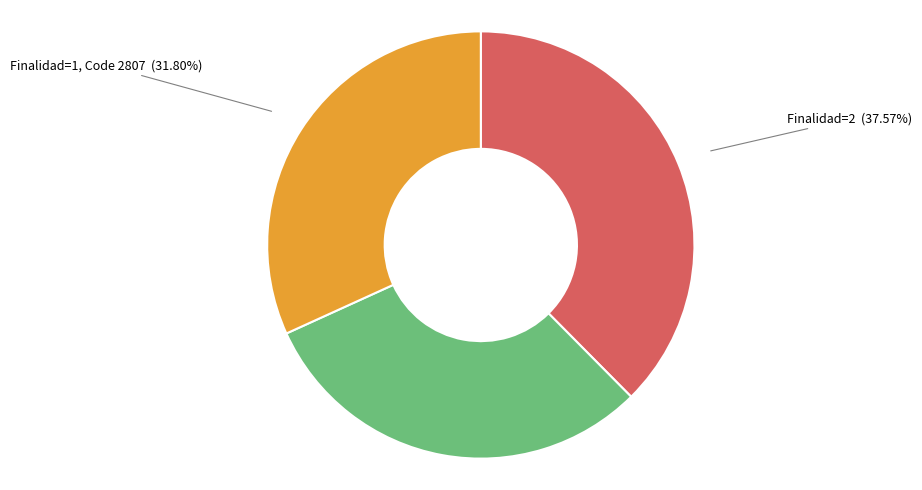

How many segments does this pie chart have?

3